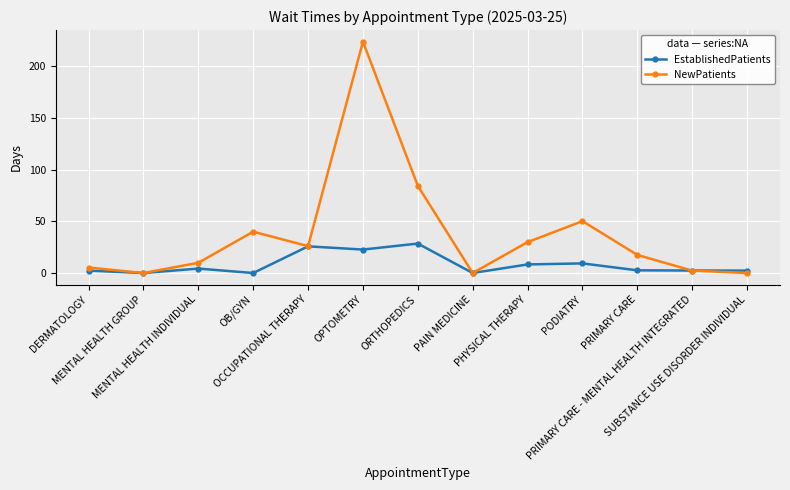

Where does the NewPatients series first go above 17?

OB/GYN